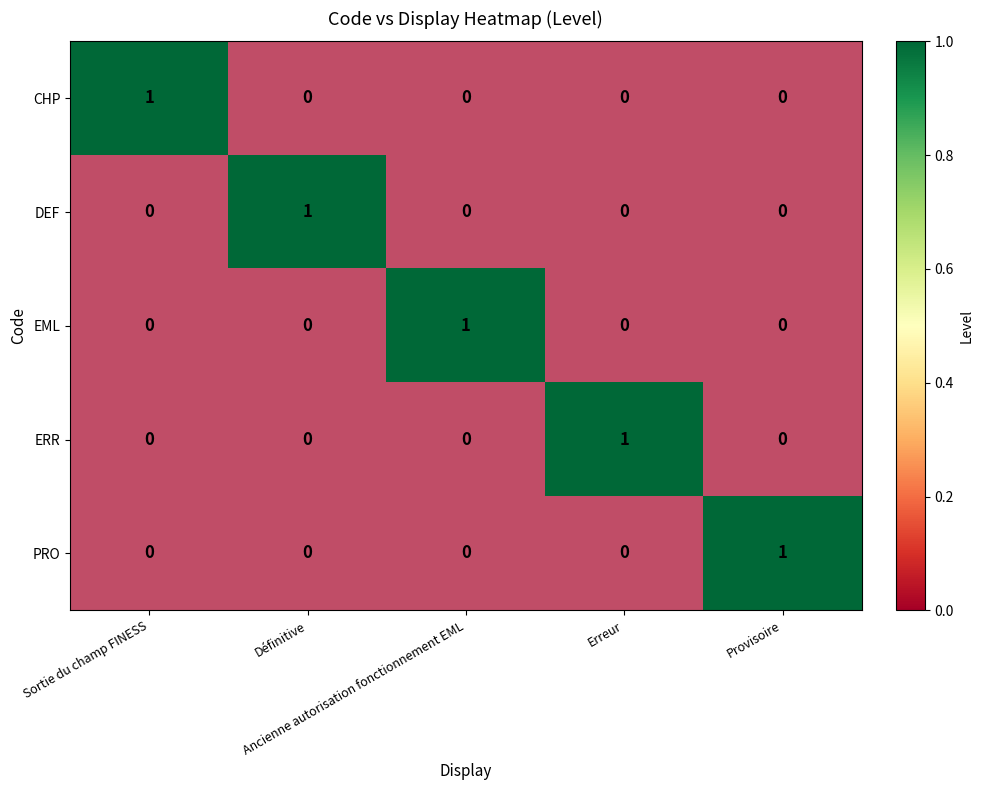

Which category has the lowest value across all series?

Définitive